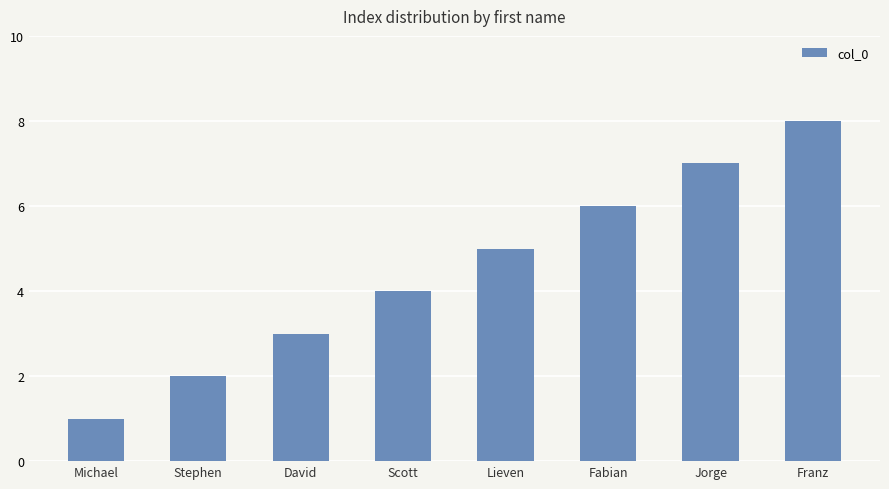

Reading right to left, extract all data points from this chart.

Franz=8	Jorge=7	Fabian=6	Lieven=5	Scott=4	David=3	Stephen=2	Michael=1